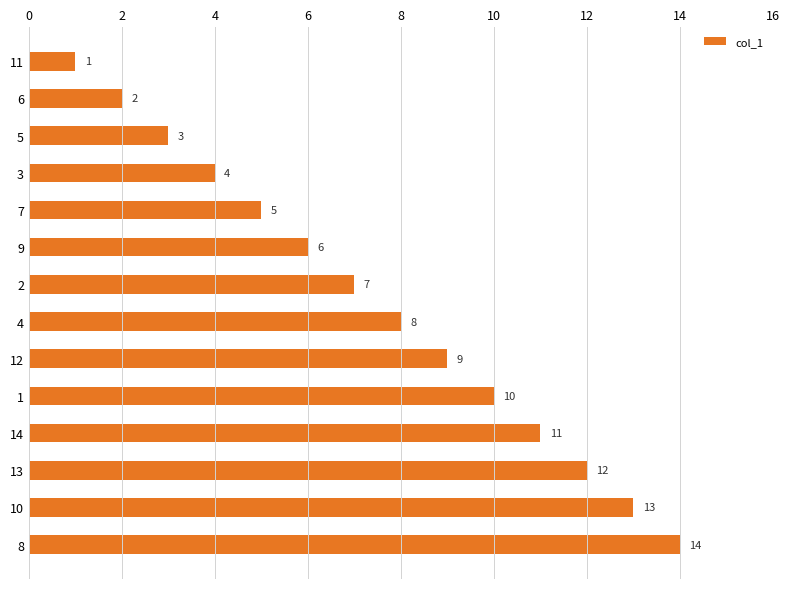

What is the label of the 11th bar from the bottom?

3